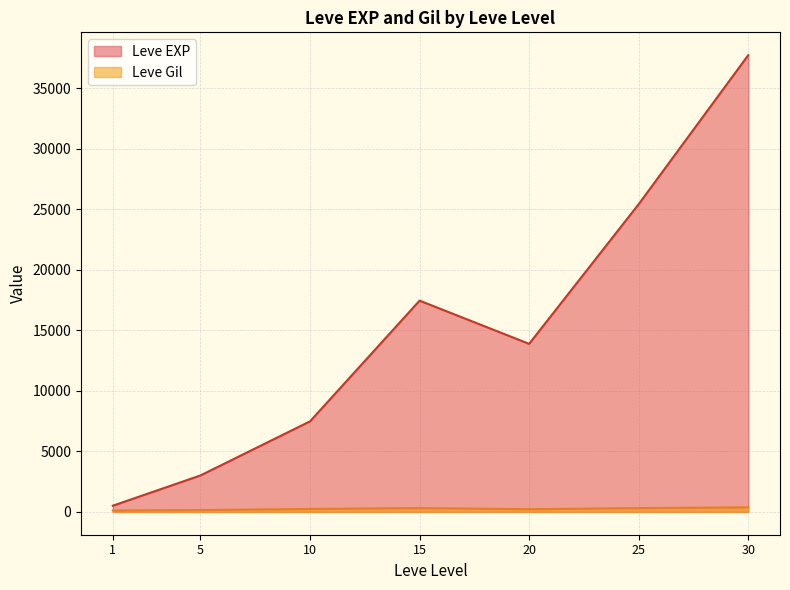

Rank the series by their average value, from highest to lowest.

Leve EXP, Leve Gil